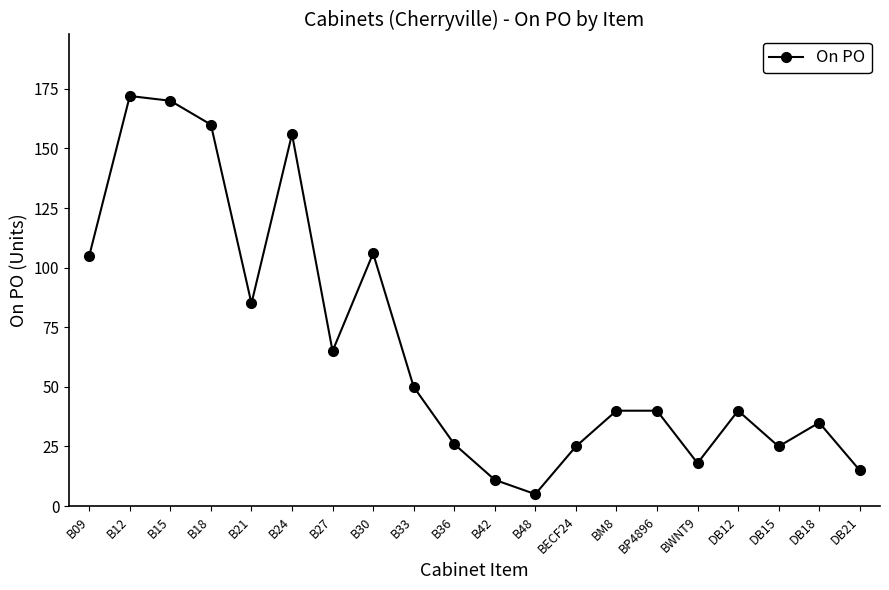

Which has a higher value, B21 or B27?

B21